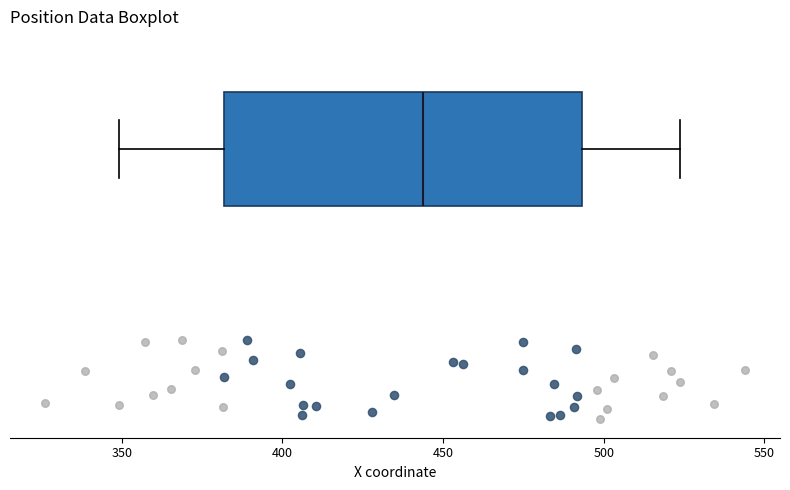

Where does the left whisker of the box end on the x-axis? The values are not printed on the chart, so give them approximately, as read against the axis.

350